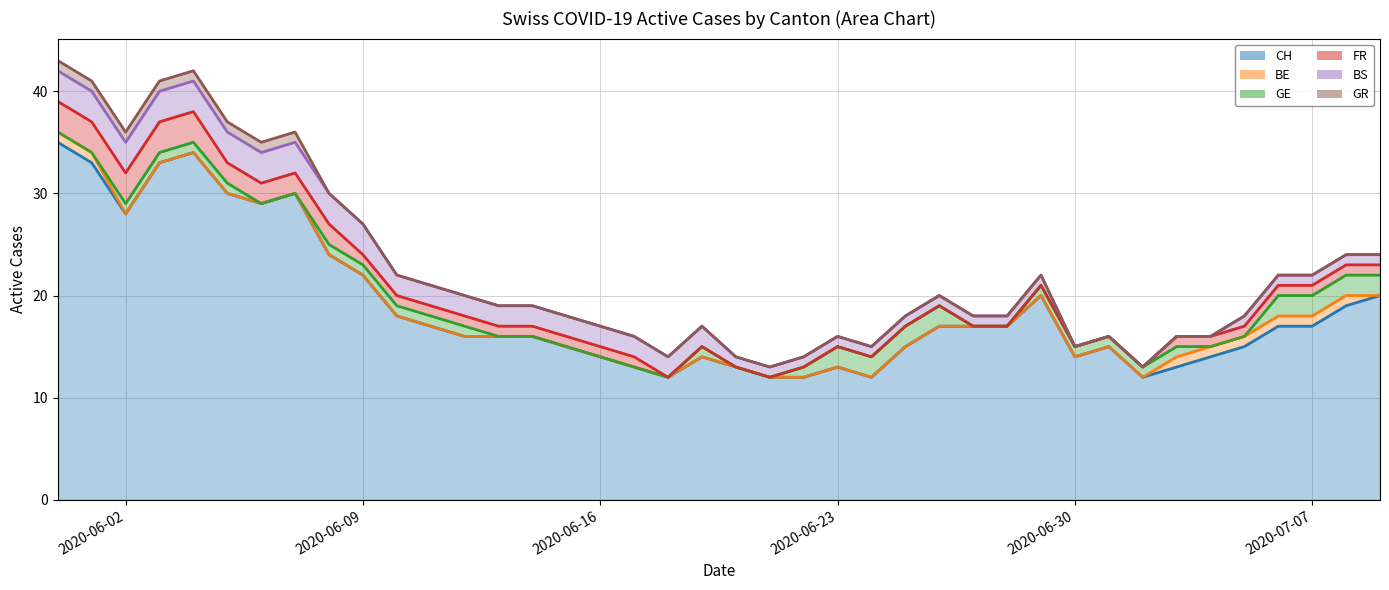

Count the number of categories in the chart.

40